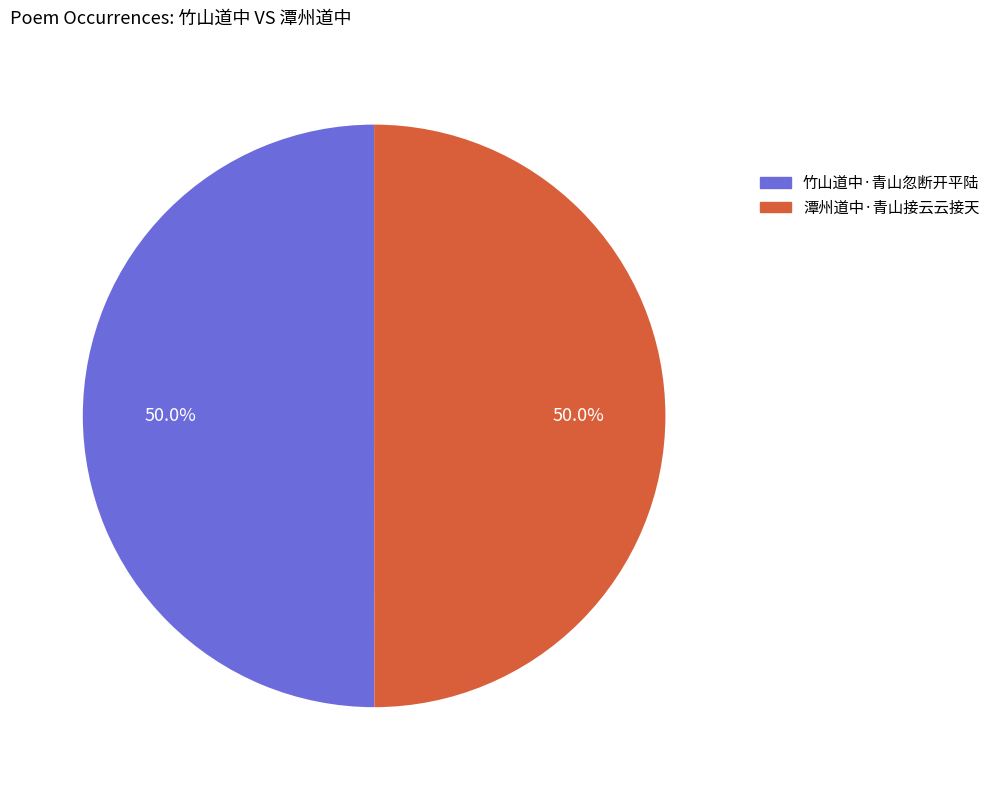

What is the ratio of the value at 竹山道中·青山忽断开平陆 to the value at 潭州道中·青山接云云接天?

1.0